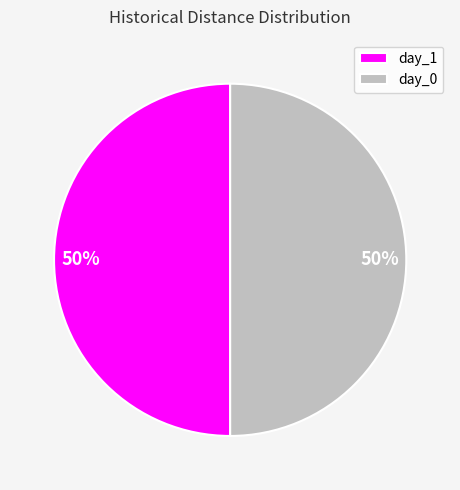

The day_0 slice represents 50% of the pie. True or false?

True